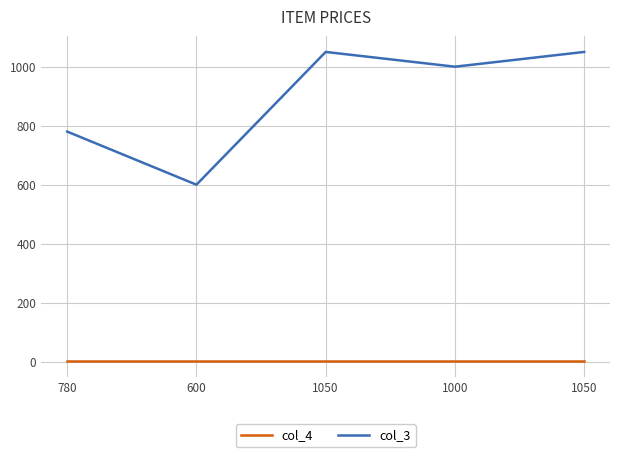

What are all the series names shown in the legend?

col_4, col_3